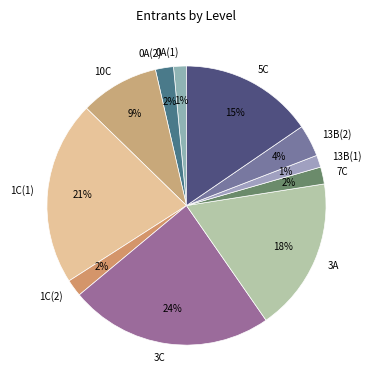

True or false: 1C(1) accounts for 13% of the total.

False